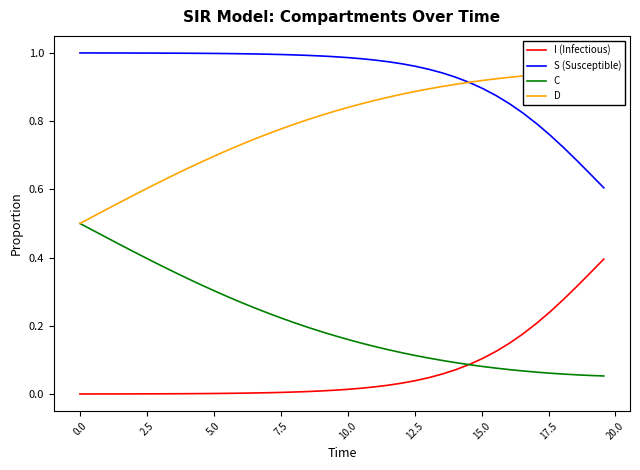

Reading left to right, transcribe all the data shown in this chart.

I (Infectious): 0.0	0.0	0.0	0.0	0.0	0.0	0.0	0.0	0.0	0.0	0.0	0.0	0.0	0.0	0.0	0.0	0.0	0.0	0.0	0.0	0.0	0.0	0.0	0.0	0.0	0.0	0.0	0.1	0.1	0.1	0.1	0.1	0.1	0.2	0.2	0.2	0.3	0.3	0.4	0.4
S (Susceptible): 1.0	1.0	1.0	1.0	1.0	1.0	1.0	1.0	1.0	1.0	1.0	1.0	1.0	1.0	1.0	1.0	1.0	1.0	1.0	1.0	1.0	1.0	1.0	1.0	1.0	1.0	1.0	0.9	0.9	0.9	0.9	0.9	0.9	0.8	0.8	0.8	0.7	0.7	0.6	0.6
C: 0.5	0.5	0.5	0.4	0.4	0.4	0.4	0.4	0.3	0.3	0.3	0.3	0.3	0.3	0.2	0.2	0.2	0.2	0.2	0.2	0.2	0.1	0.1	0.1	0.1	0.1	0.1	0.1	0.1	0.1	0.1	0.1	0.1	0.1	0.1	0.1	0.1	0.1	0.1	0.1
D: 0.5	0.5	0.5	0.6	0.6	0.6	0.6	0.6	0.7	0.7	0.7	0.7	0.7	0.7	0.8	0.8	0.8	0.8	0.8	0.8	0.8	0.9	0.9	0.9	0.9	0.9	0.9	0.9	0.9	0.9	0.9	0.9	0.9	0.9	0.9	0.9	0.9	0.9	0.9	0.9